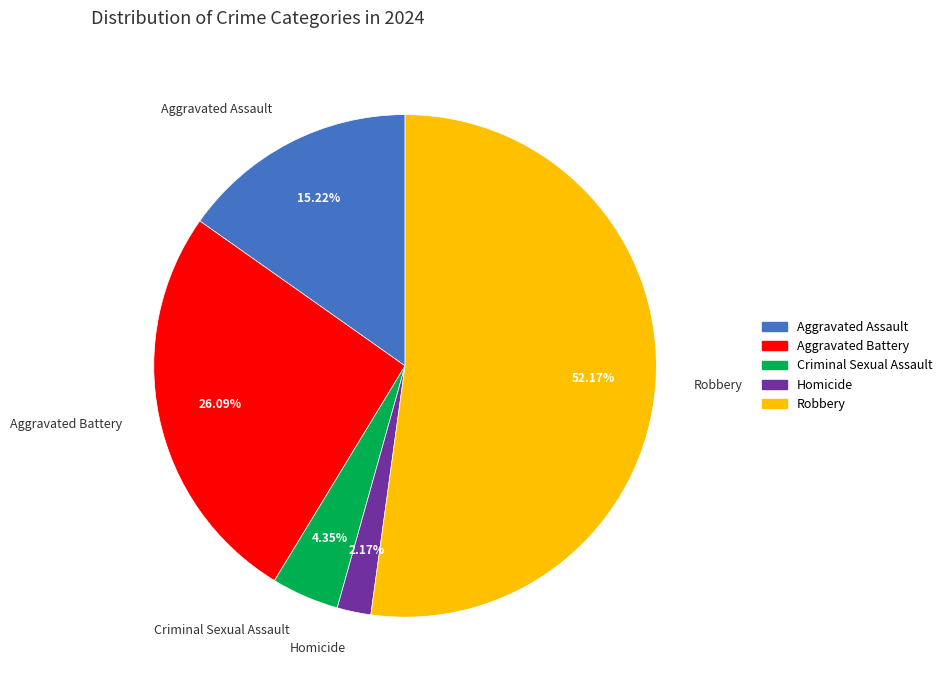

Is the sum of Robbery and Aggravated Battery greater than half?

Yes